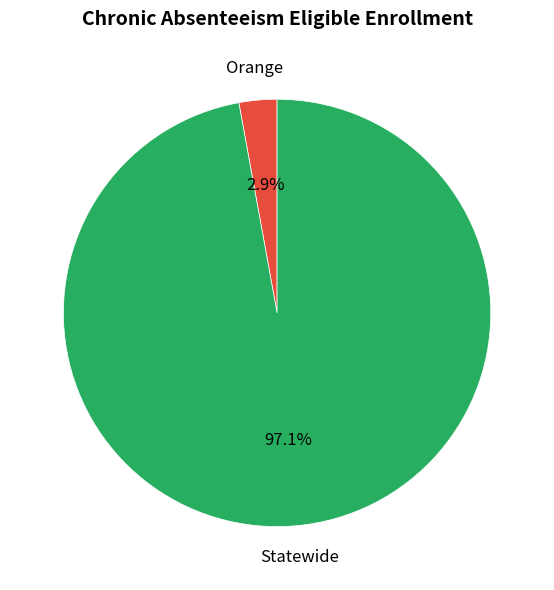

How many segments does this pie chart have?

2